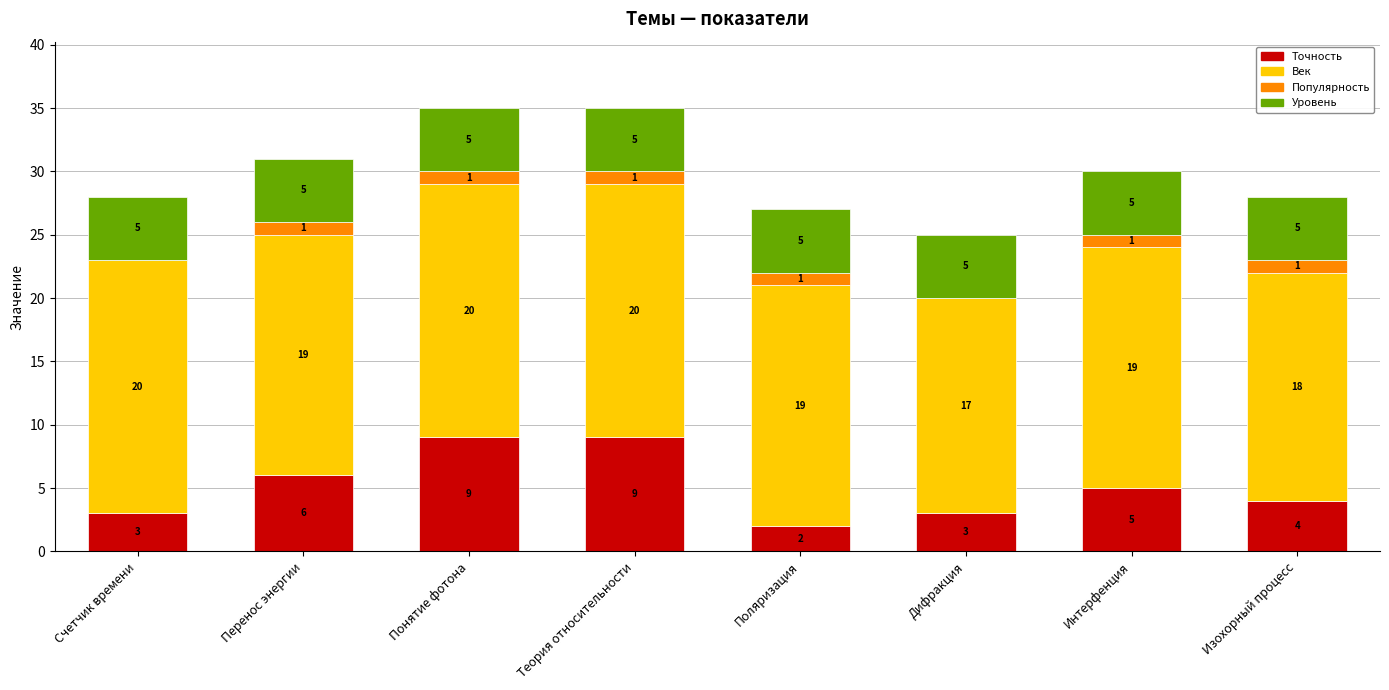

Where is Точность nearest to the value 5?

Интерфенция